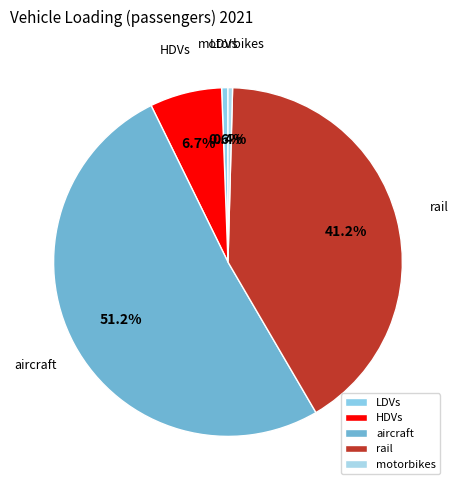

What is the largest slice in the pie chart?

aircraft